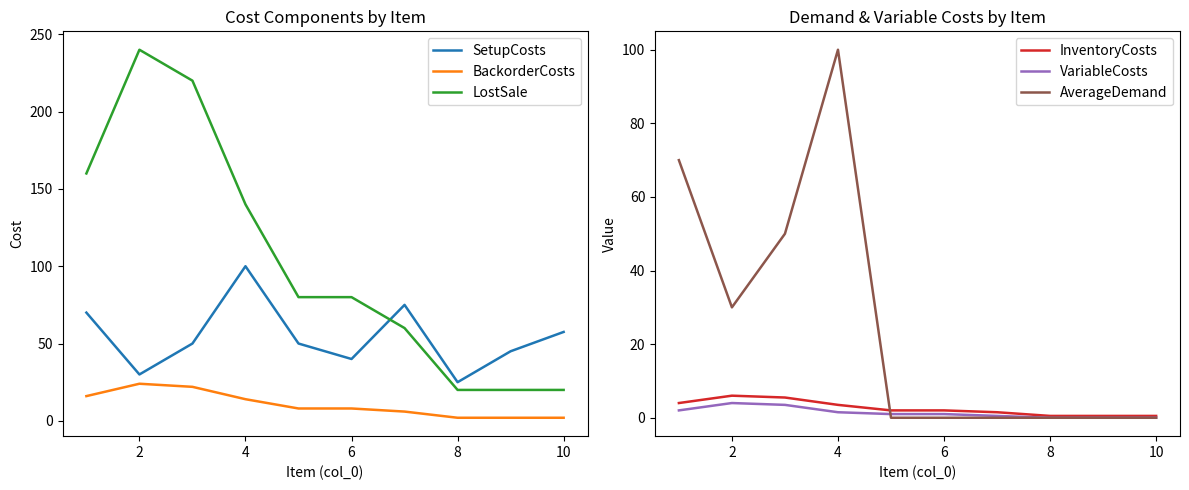

Is it true that SetupCosts equals 57.5 at 10?

True